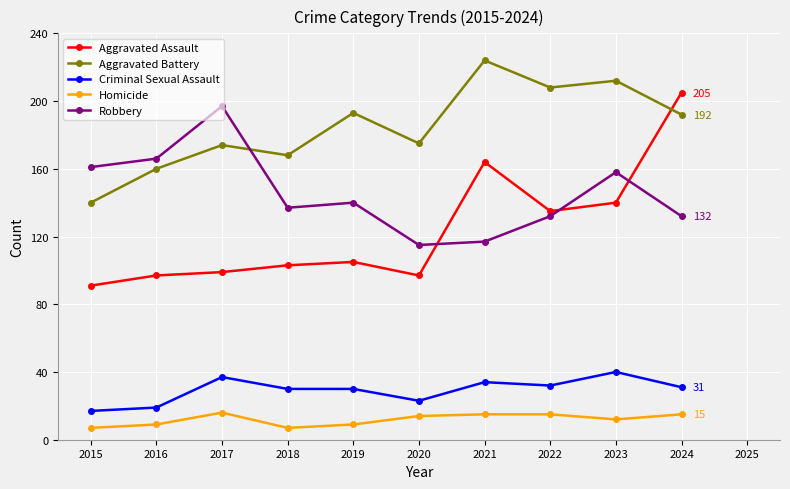

Reading left to right, list all the values displayed in this chart.

Aggravated Assault: 91	97	99	103	105	97	164	135	140	205
Aggravated Battery: 140	160	174	168	193	175	224	208	212	192
Criminal Sexual Assault: 17	19	37	30	30	23	34	32	40	31
Homicide: 7	9	16	7	9	14	15	15	12	15
Robbery: 161	166	197	137	140	115	117	132	158	132